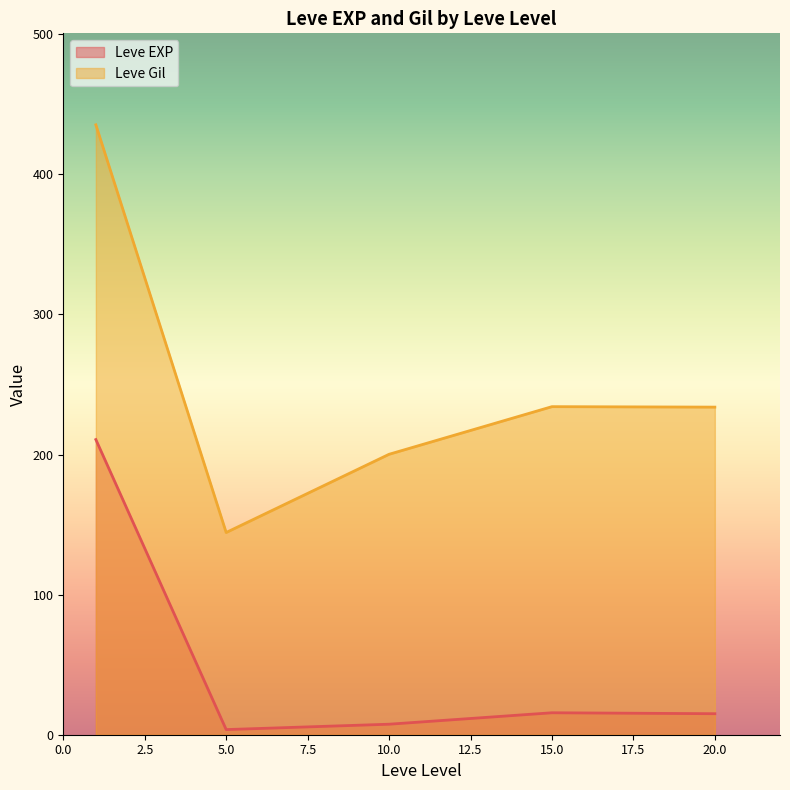

Which category has the highest value in the Leve Gil series?

1